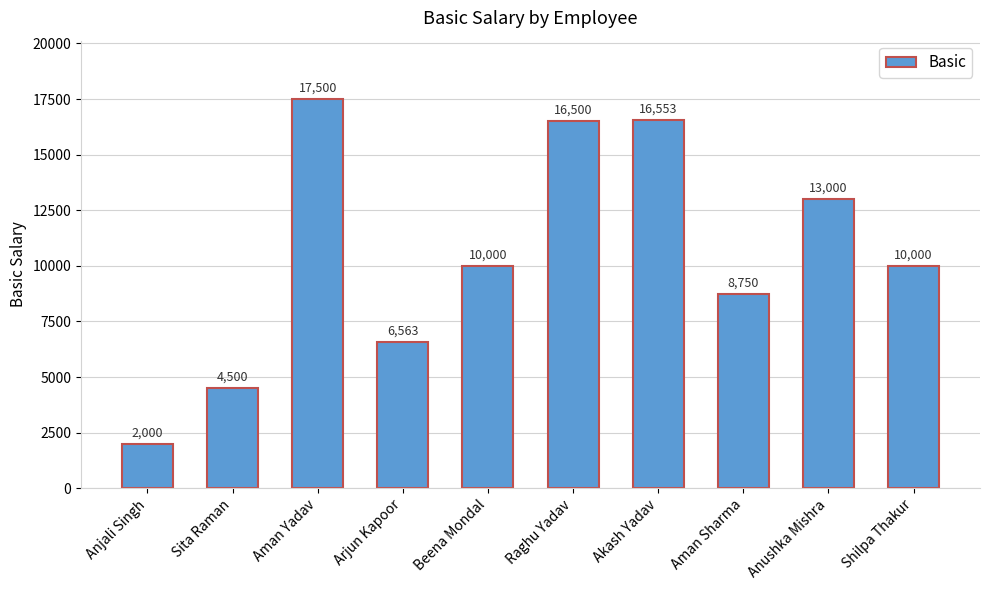

Which category has the lowest value across all series?

Anjali Singh